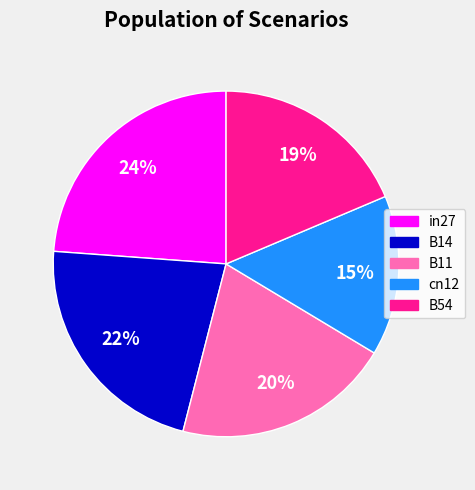

Which category has the smallest portion of the pie?

cn12